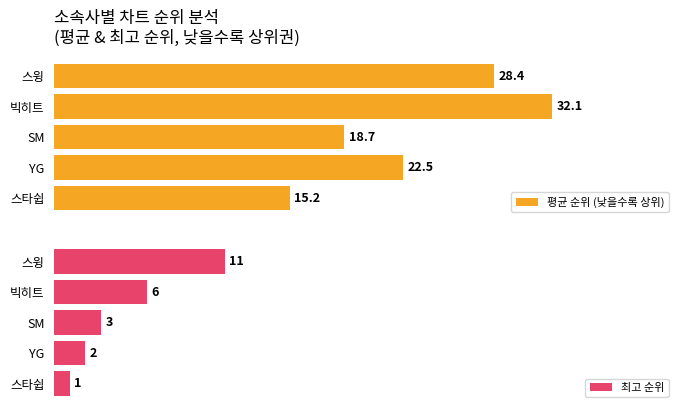

At which label is 평균 순위 (낮을수록 상위) closest to 23?

YG